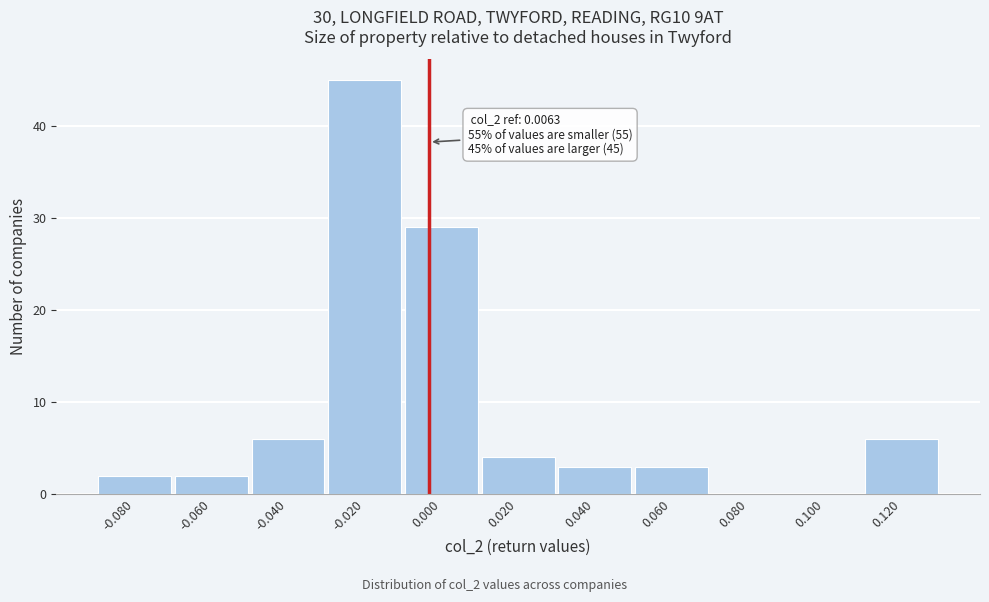

Reading left to right, what are all the values shown in this chart?

-0.080=2	-0.060=2	-0.040=6	-0.020=45	0.000=29	0.020=4	0.040=3	0.060=3	0.080=0	0.100=0	0.120=6